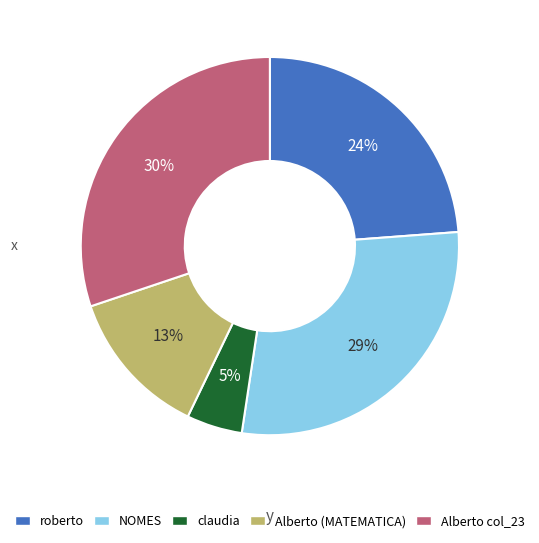

Is the sum of roberto and claudia greater than half?

No